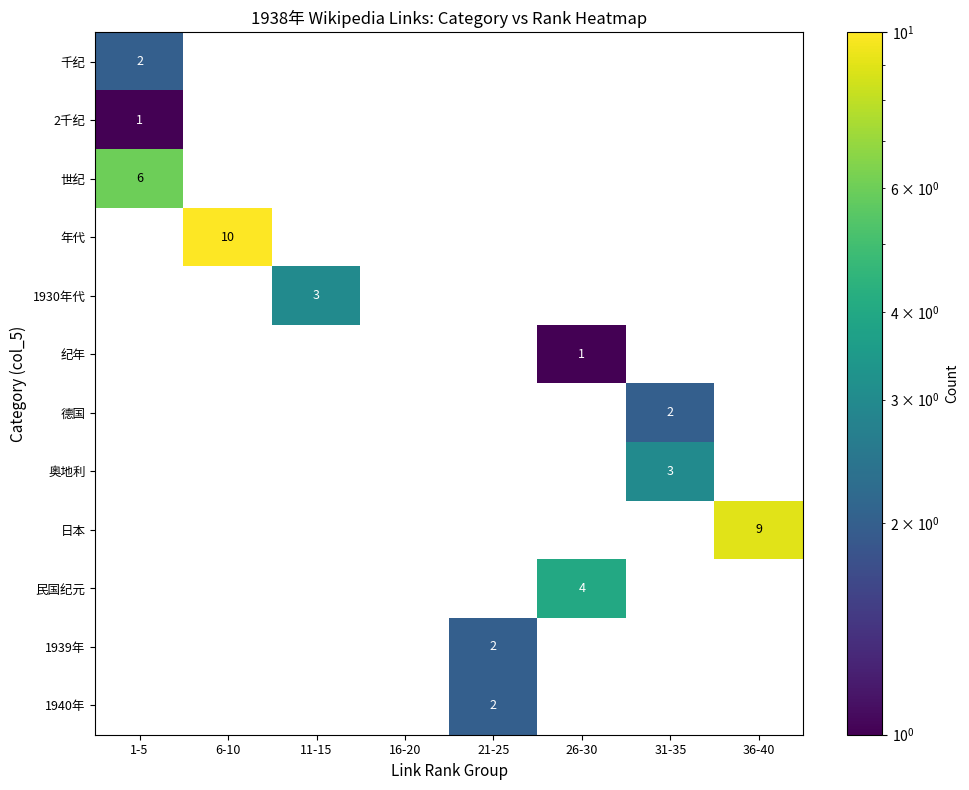

The value of 千纪 at 1-5 is 2. True or false?

True